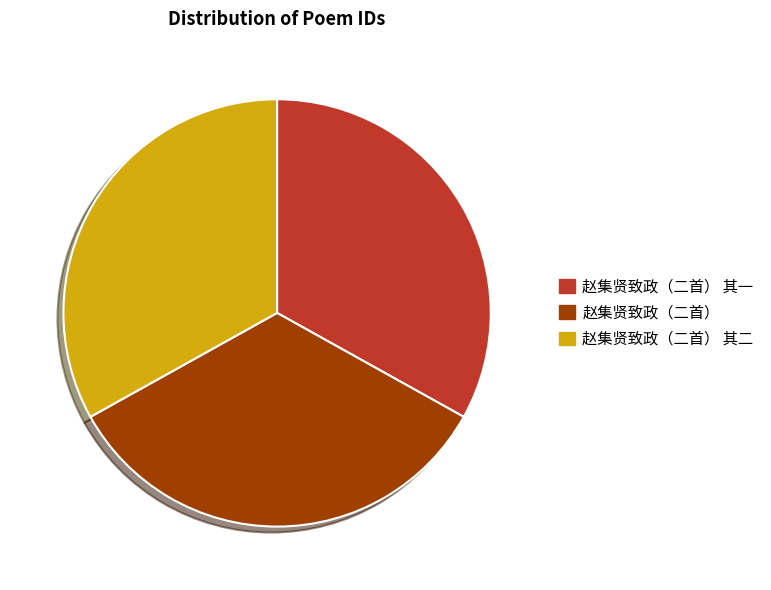

Which has a higher value, 赵集贤致政（二首） 其二 or 赵集贤致政（二首）?

赵集贤致政（二首）